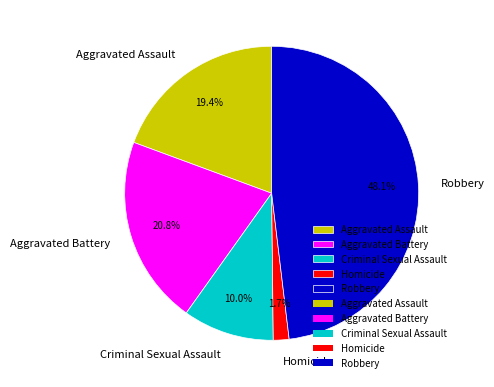

To the nearest percent, what is the average slice percentage?

20%